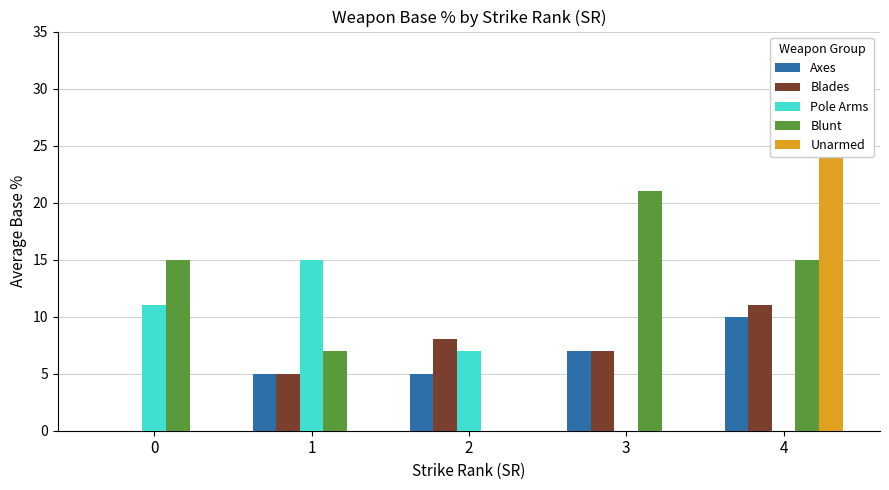

The value of Blades at 1 is 5. True or false?

True